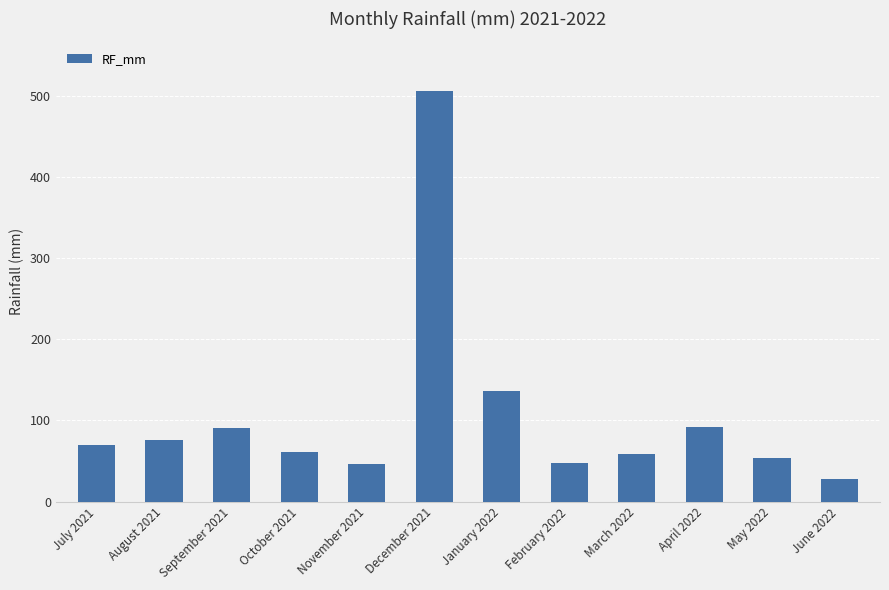

What is the smallest value displayed?

28.1